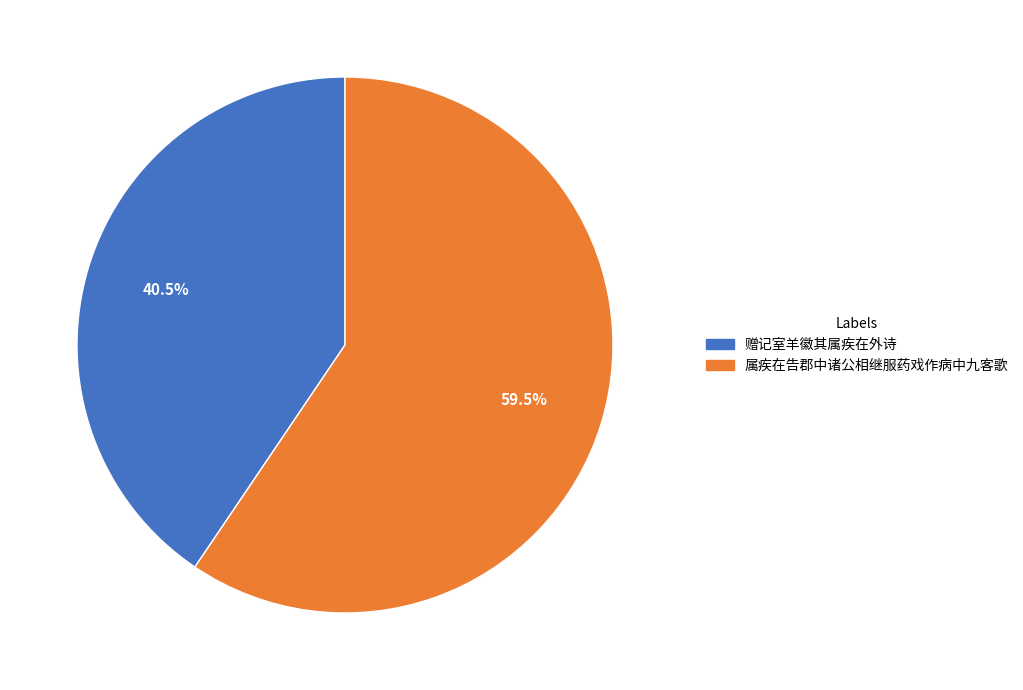

Is 赠记室羊徽其属疾在外诗 the majority of the pie?

No